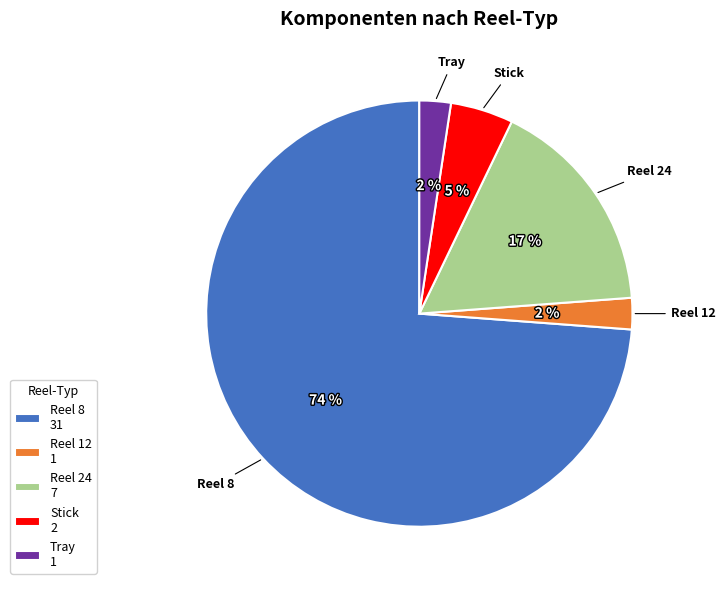

Count the number of slices in the pie.

5